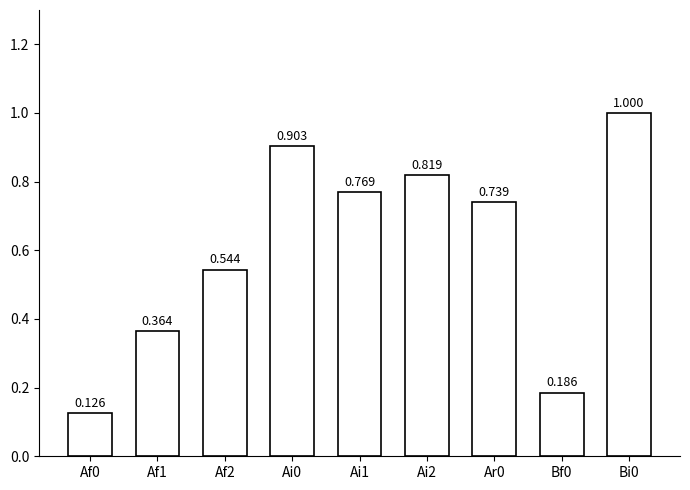

At which label is the value closest to 0?

Af0